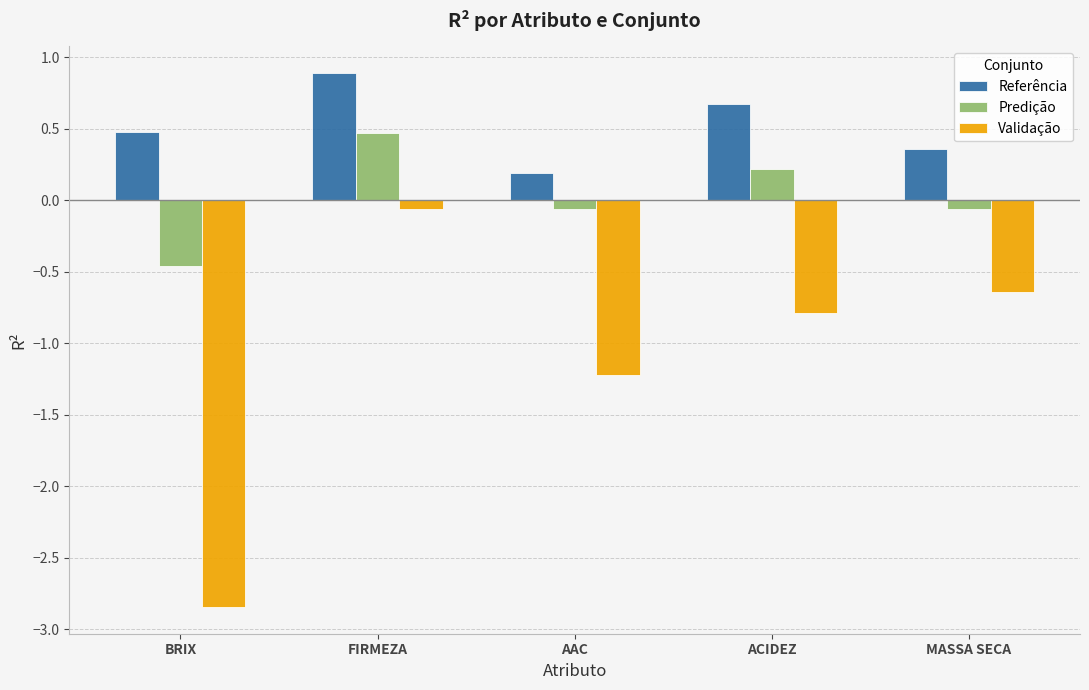

Is it true that Validação equals -0.2 at MASSA SECA?

False